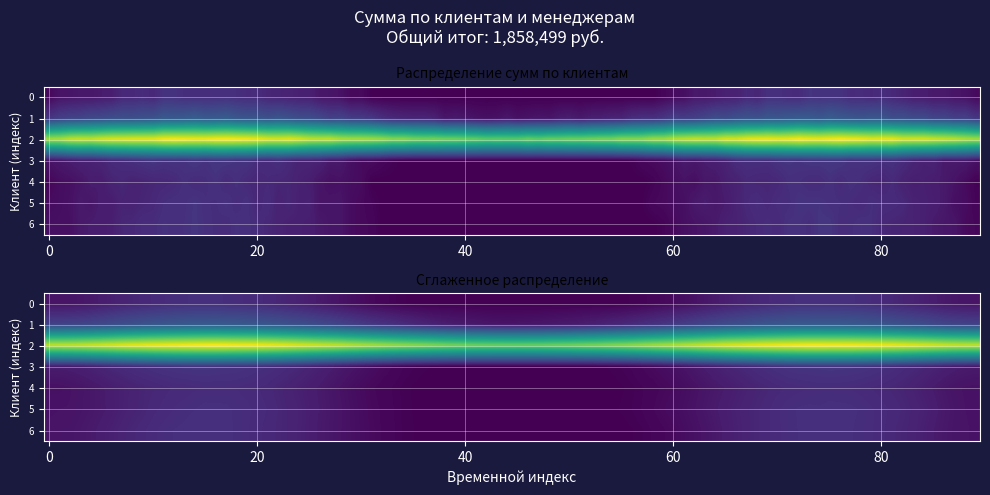

What is the difference between the maximum and minimum values?

1480414